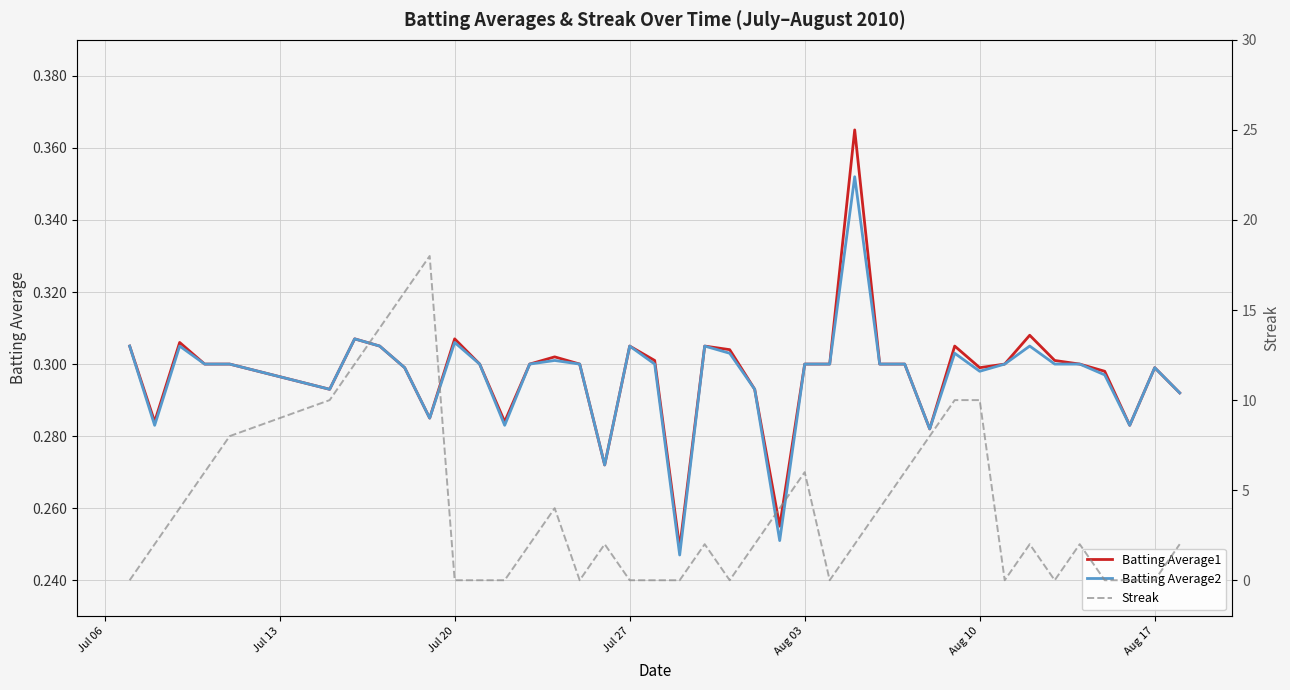

The value of Batting Average2 at Aug 17 is 0.3. True or false?

True